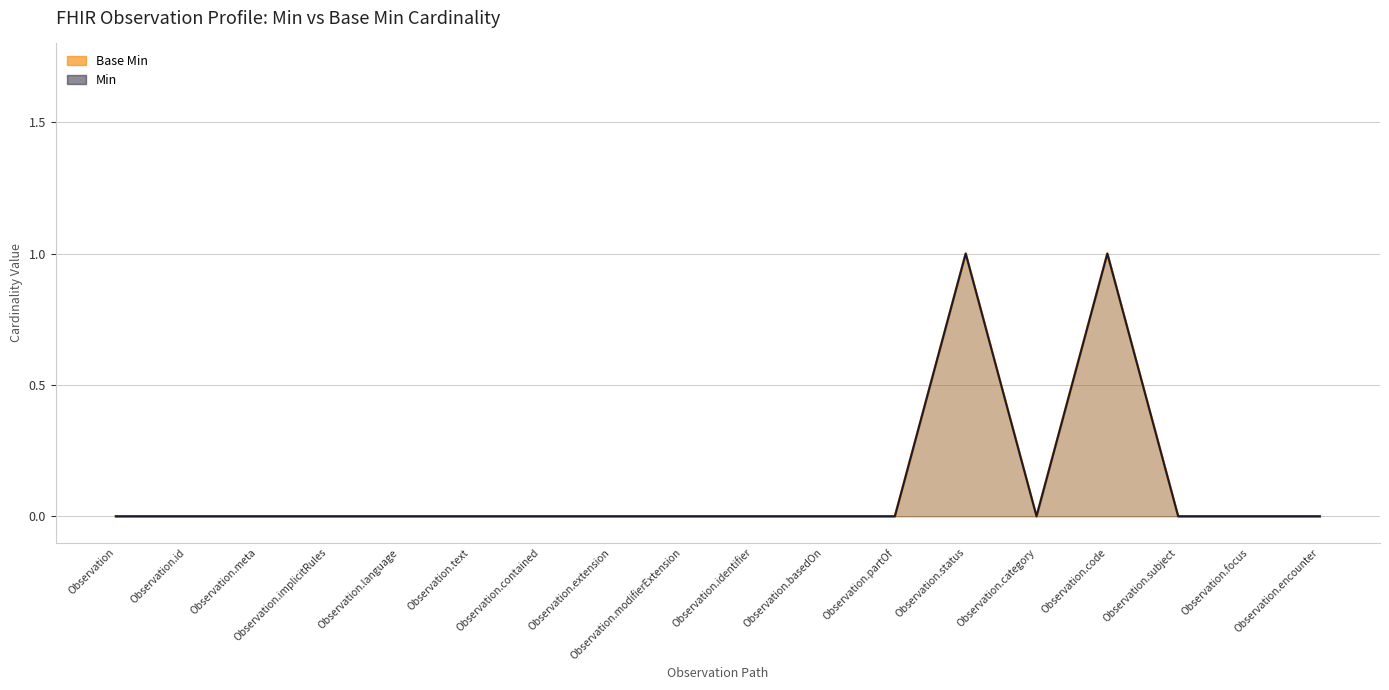

Where is the first local minimum for Base Min?

Observation.category